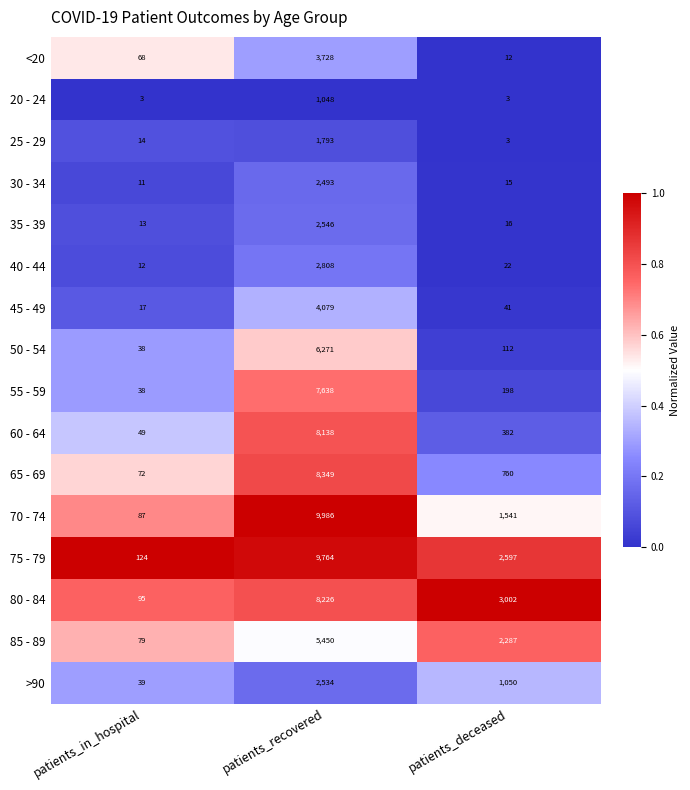

At patients_recovered, list the series in order from smallest to largest.

20 - 24, 25 - 29, 30 - 34, >90, 35 - 39, 40 - 44, <20, 45 - 49, 85 - 89, 50 - 54, 55 - 59, 60 - 64, 80 - 84, 65 - 69, 75 - 79, 70 - 74